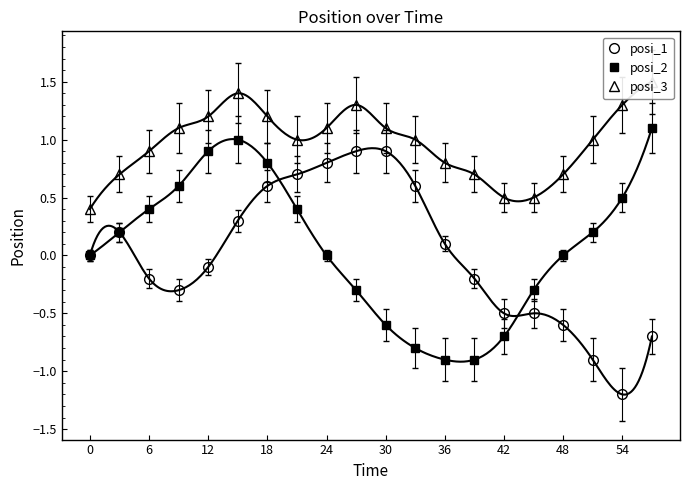

True or false: posi_1 and posi_3 intersect in this chart.

False